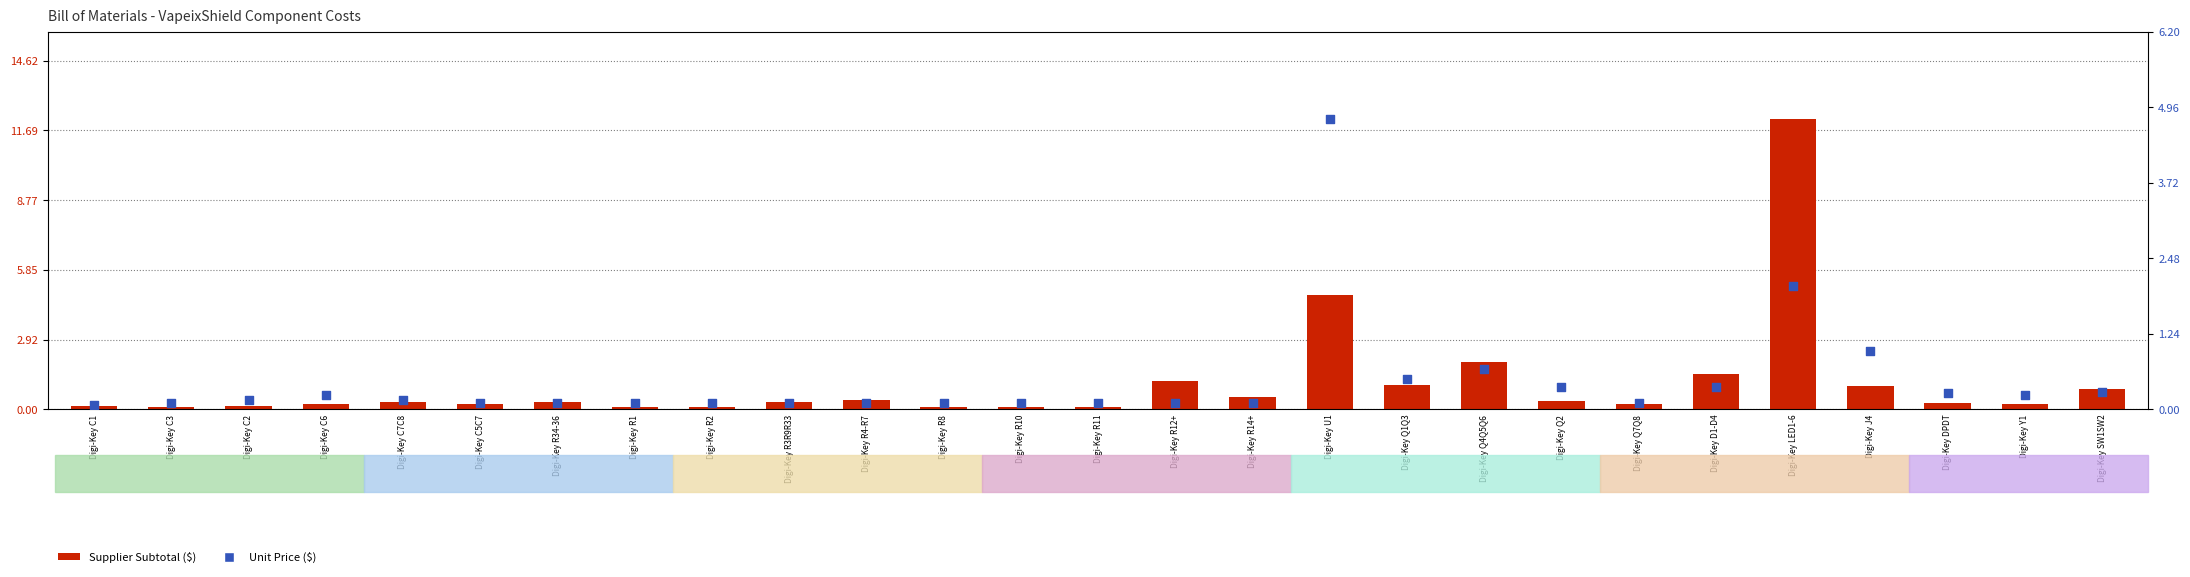

At how many categories does at least one series exceed 3?

2